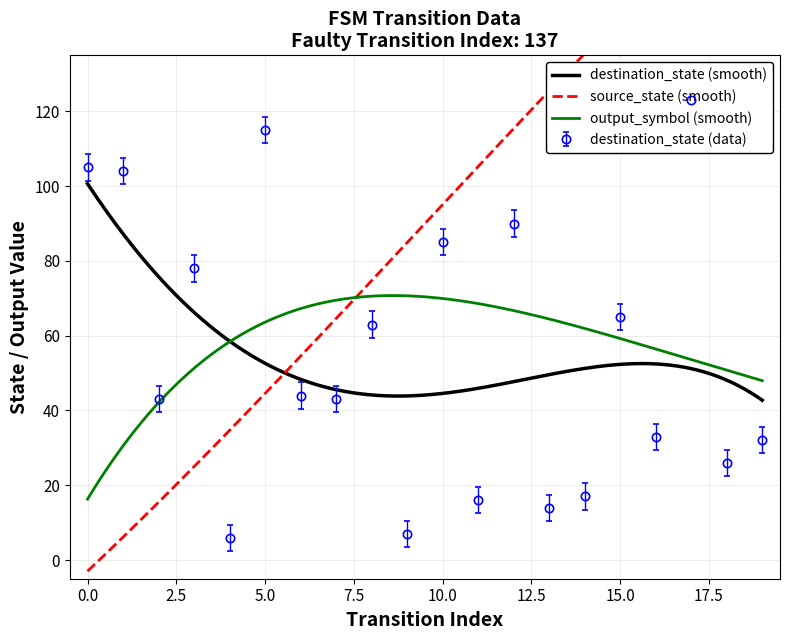

What is the maximum value for output_symbol (smooth)?

70.7